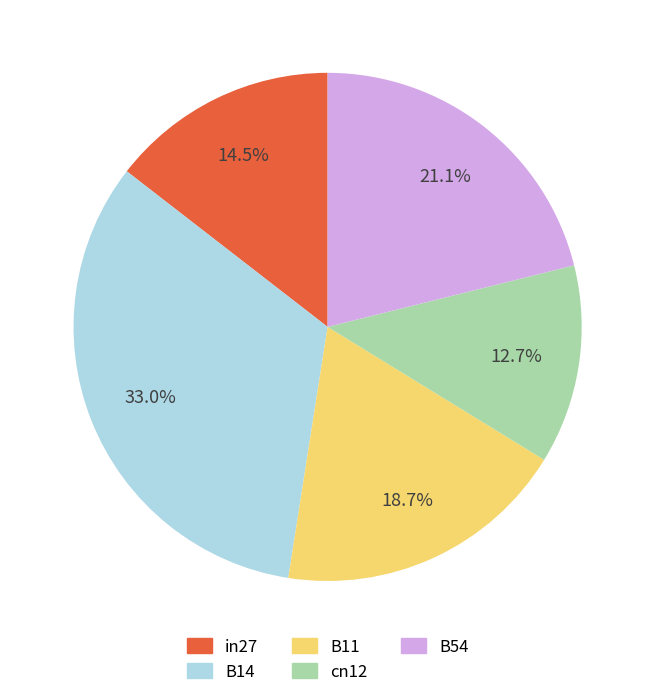

Between B54 and B11, which is larger?

B54